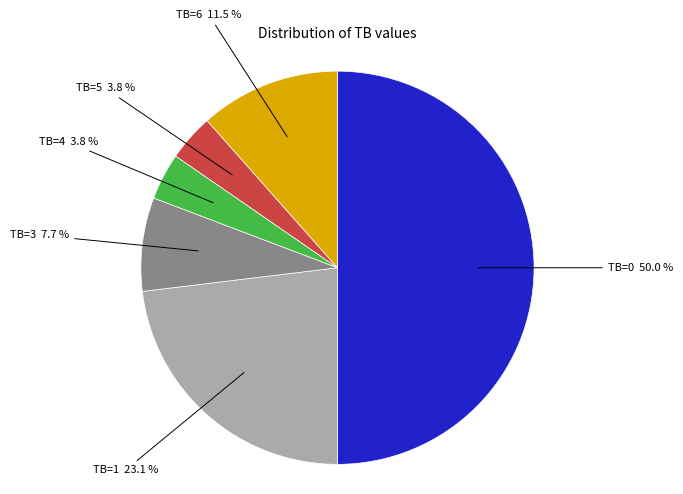

To the nearest percent, what is the average slice percentage?

17%